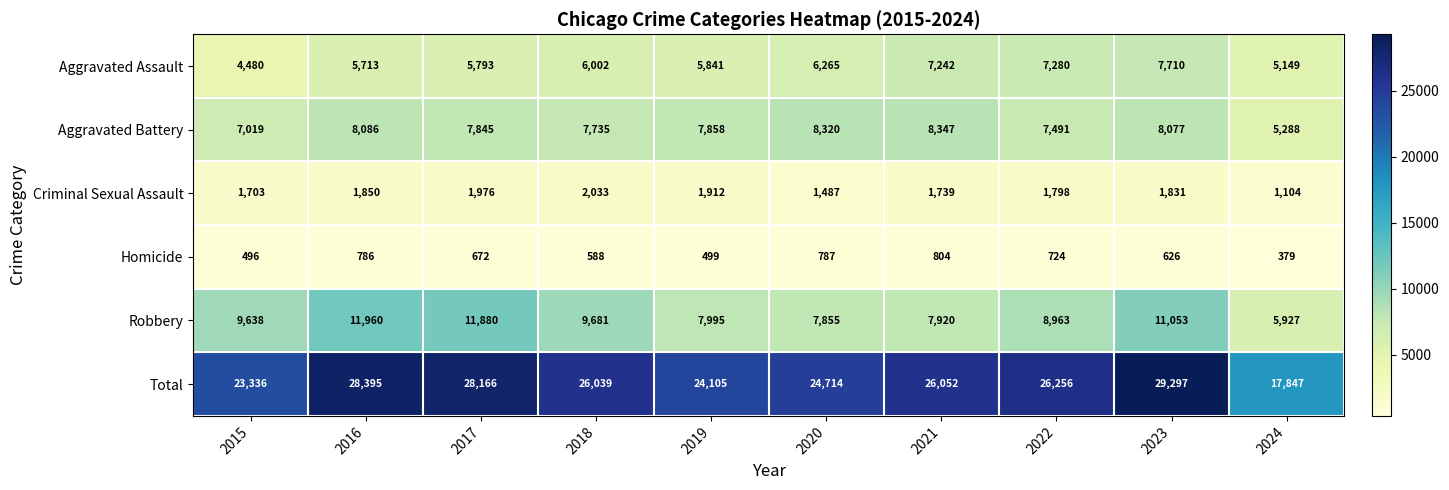

What is the sum of the Criminal Sexual Assault values at 2022 and 2024?

2902